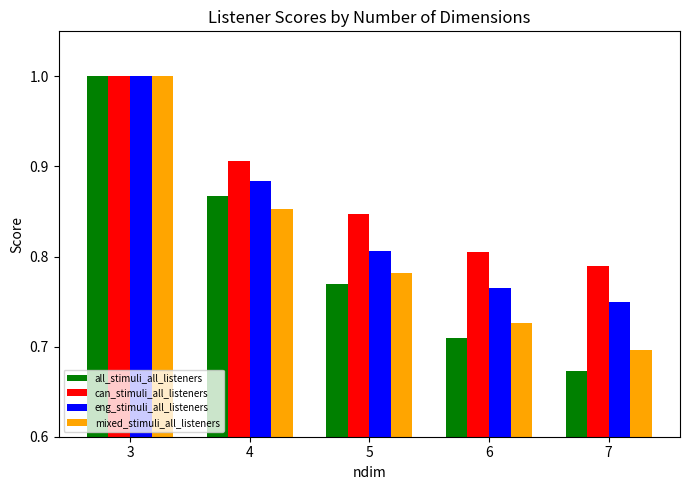

What is the sum of all eng_stimuli_all_listeners values?

4.2